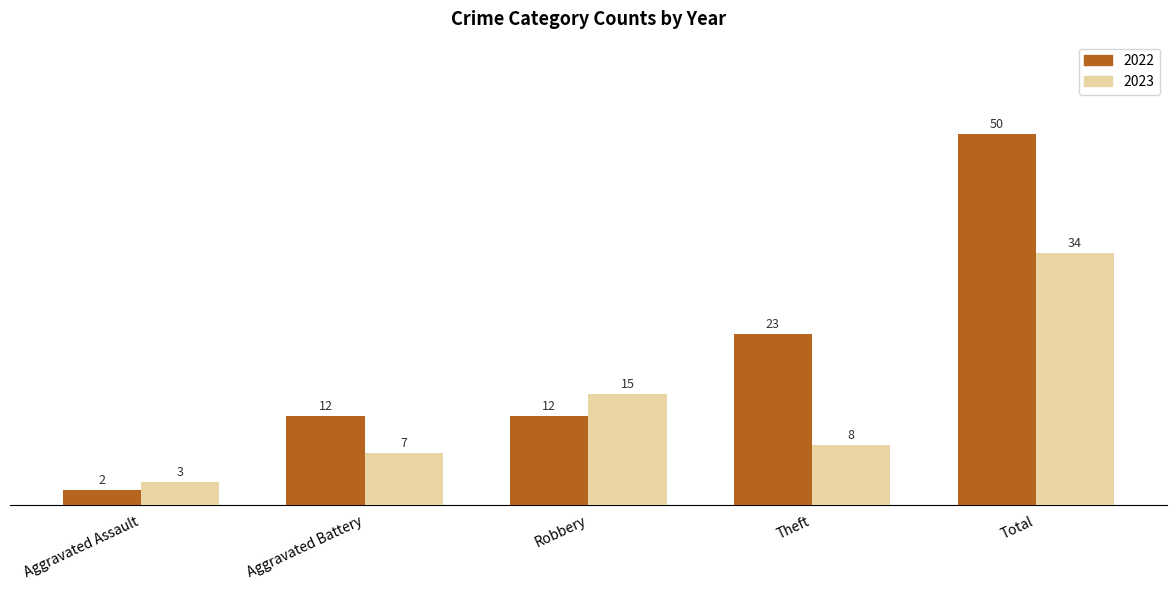

What is the sum of all 2023 values?

67